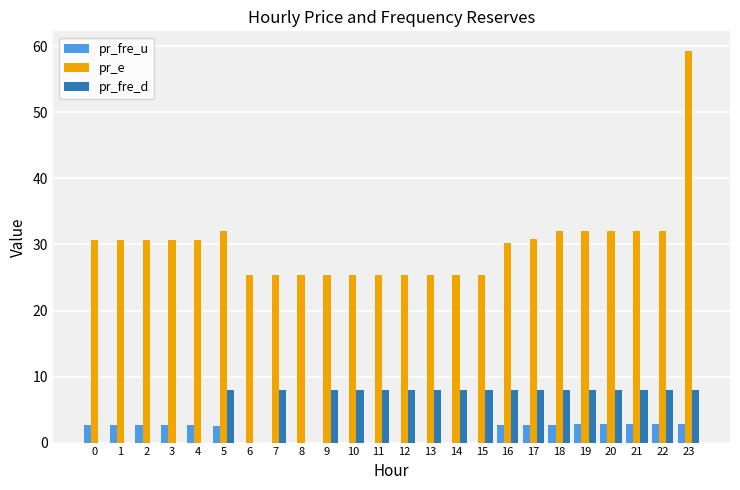

Which series changed the most between 8 and 20?

pr_fre_d